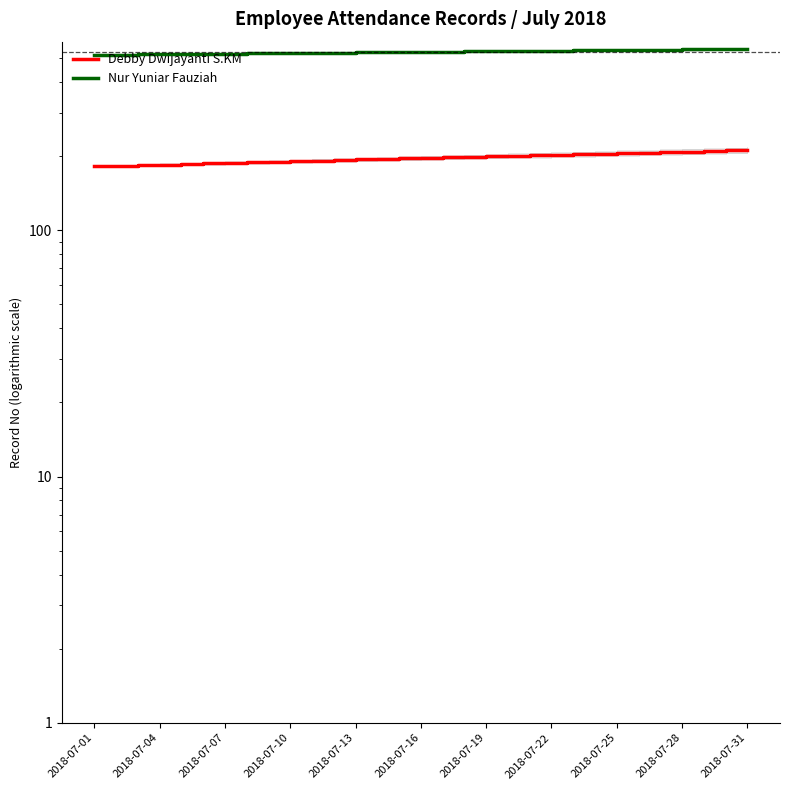

True or false: Debby Dwijayanti S.KM and Nur Yuniar Fauziah cross at least once.

False